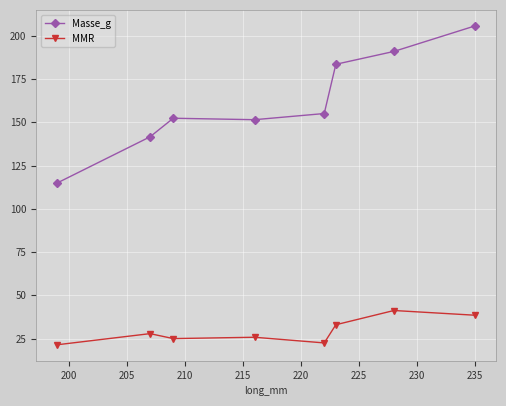

What is the minimum value for MMR?

21.5